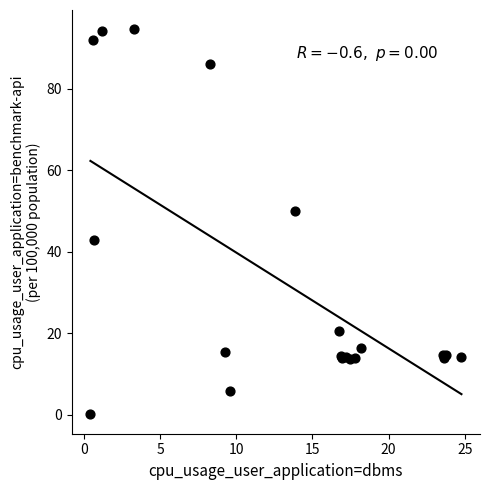

What Y value in the scatter plot is closest to 47?

49.9